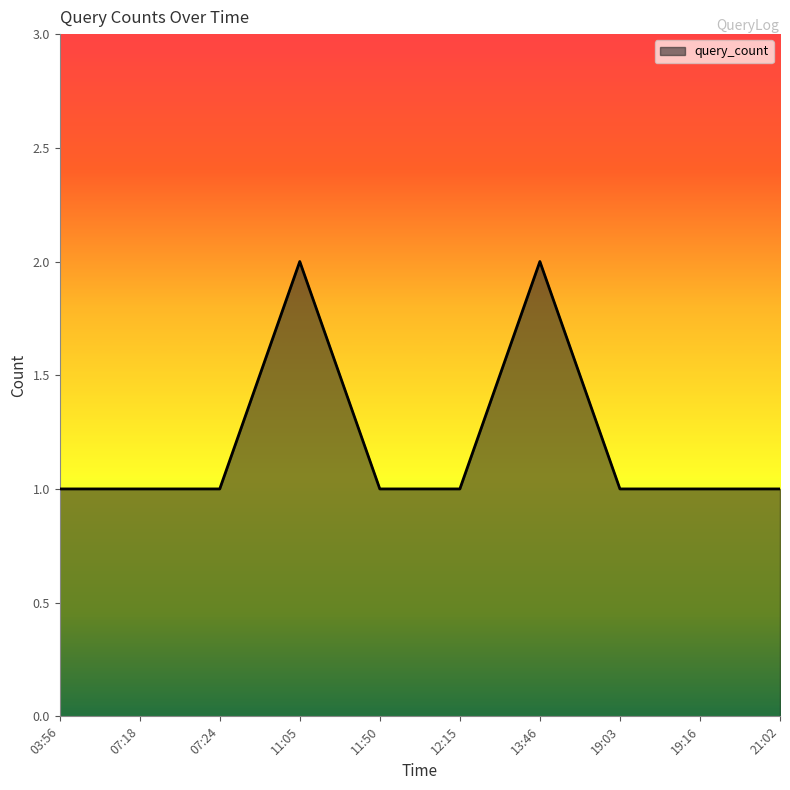

How many lines are shown in the chart?

1